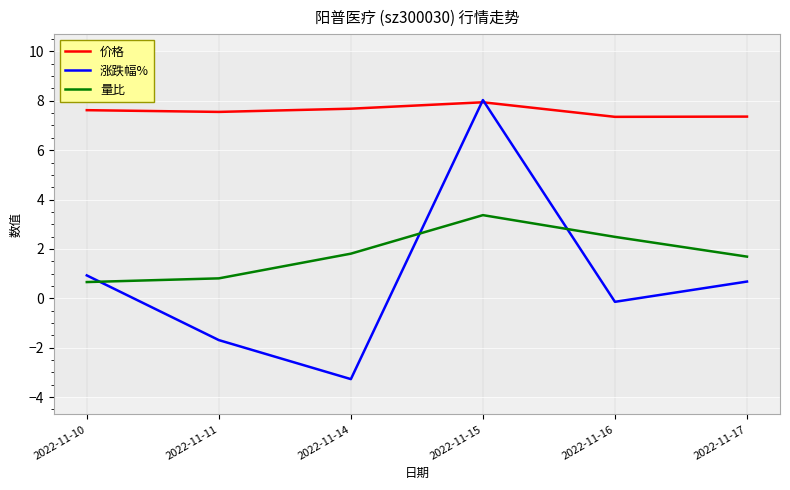

Count the number of categories in the chart.

6